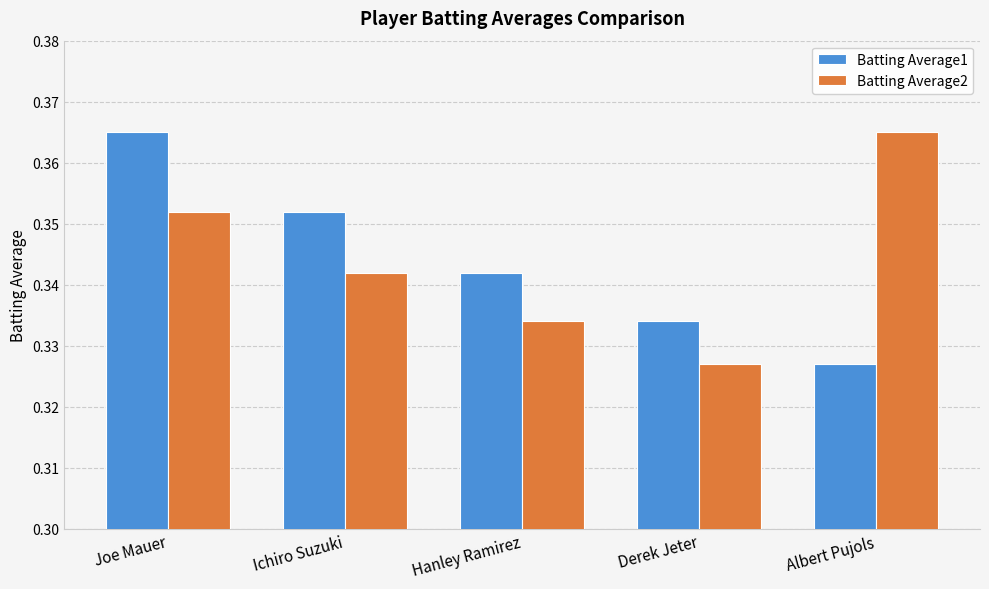

True or false: Batting Average2 has a value of 0.2 at Joe Mauer.

False